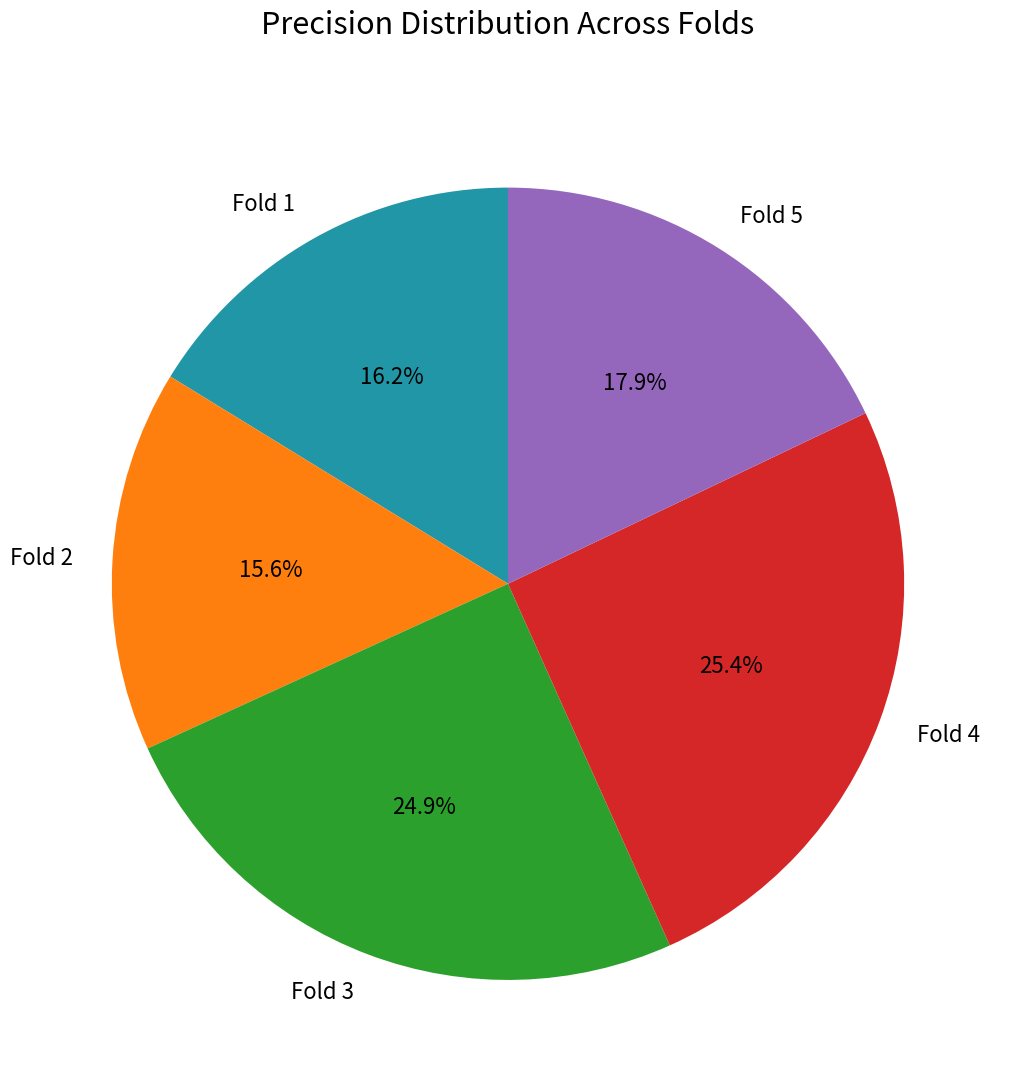

True or false: Fold 2 accounts for 16% of the total.

True